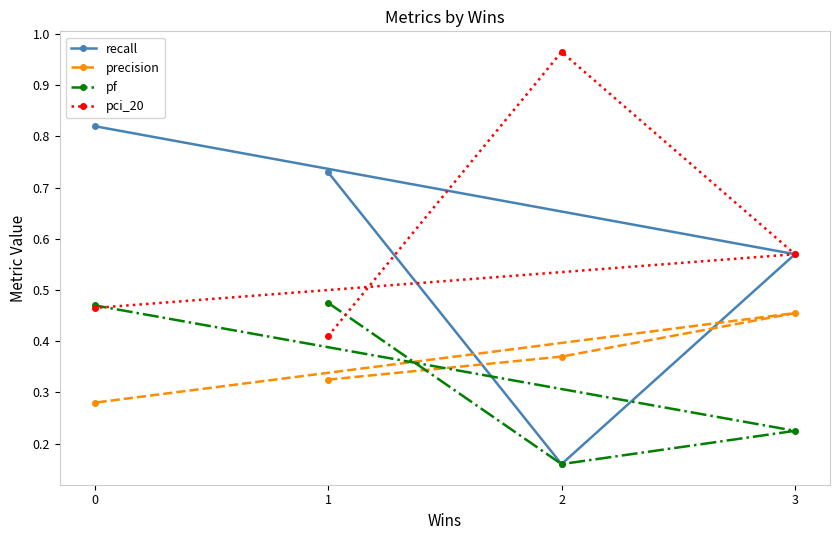

Which category has the lowest value in the pf series?

2